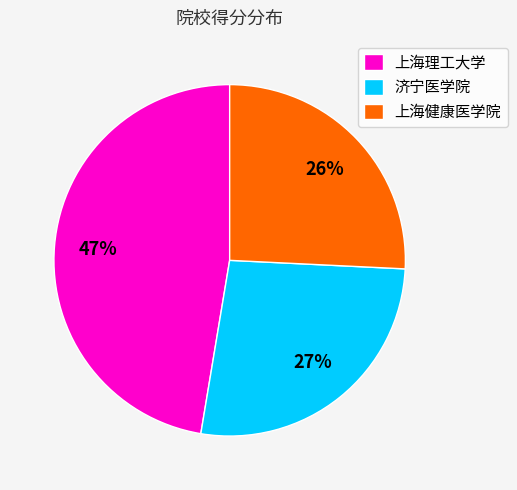

Is there any slice that represents more than half of the pie?

No